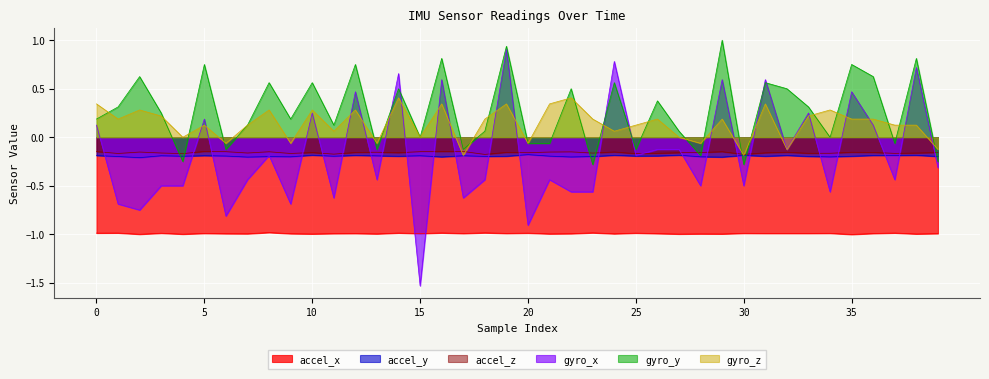

What is the value of the gyro_x point at the 4th from the left?

-0.5